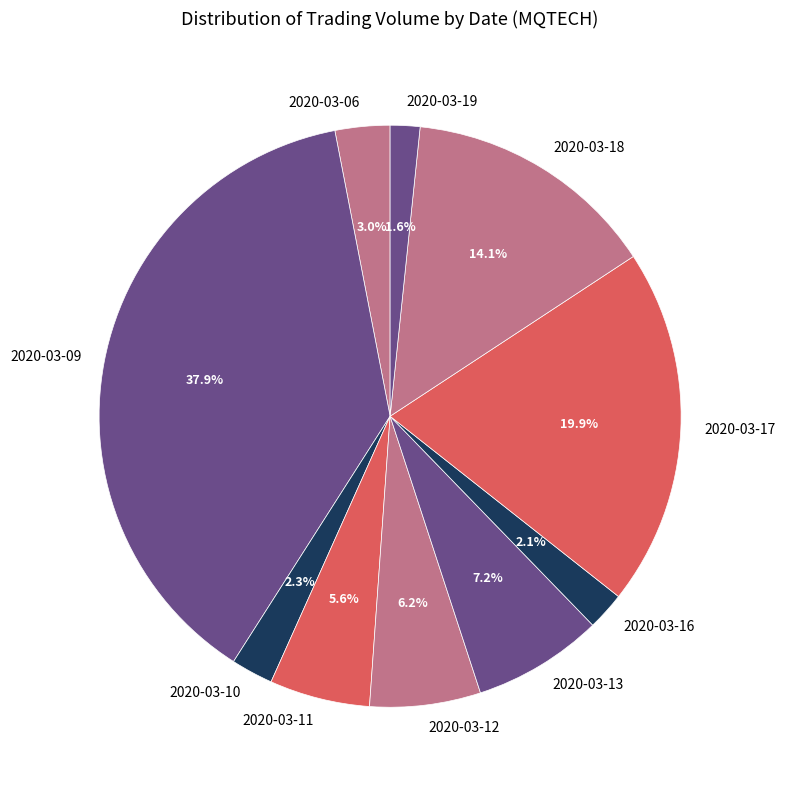

Does 2020-03-18 account for over 50% of the chart?

No